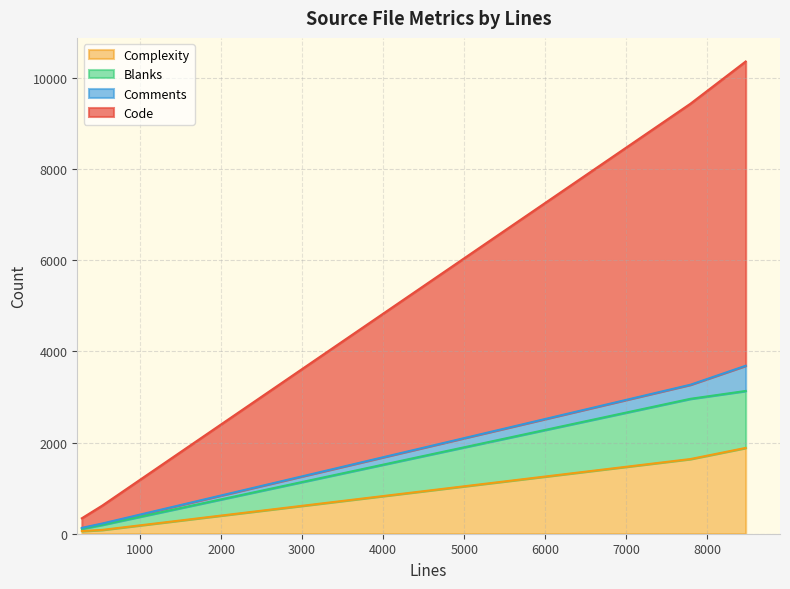

How many data points does each series have?

4